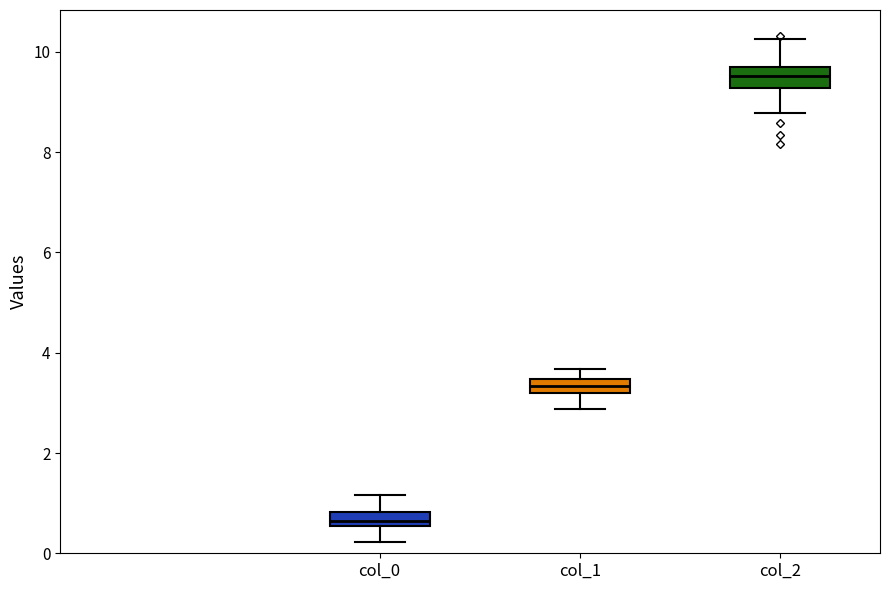

Which box has the highest median line?

col_2